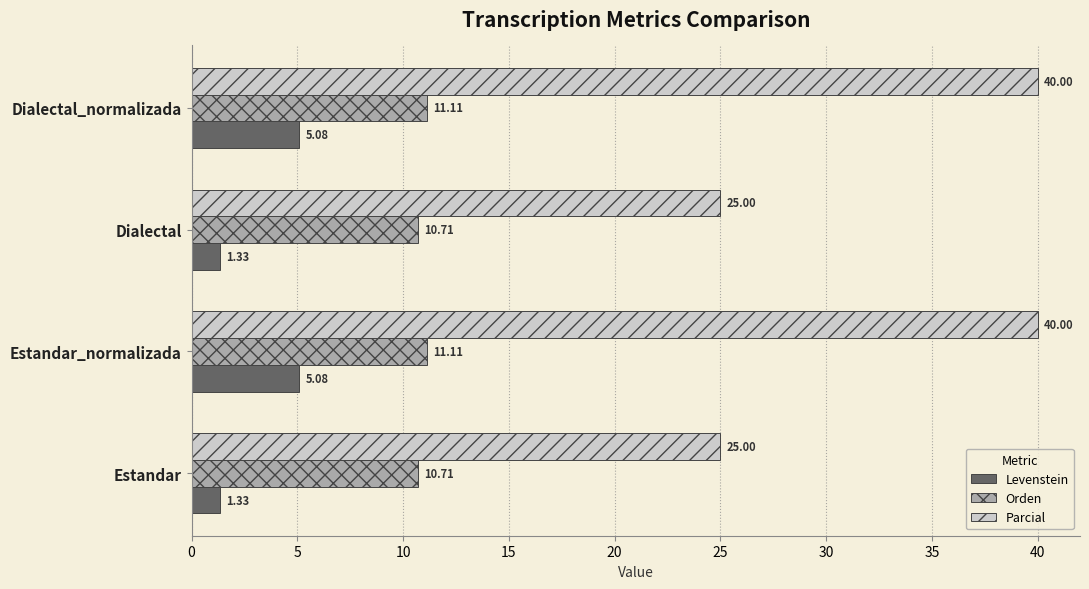

Rank the series by their average value, from lowest to highest.

Levenstein, Orden, Parcial